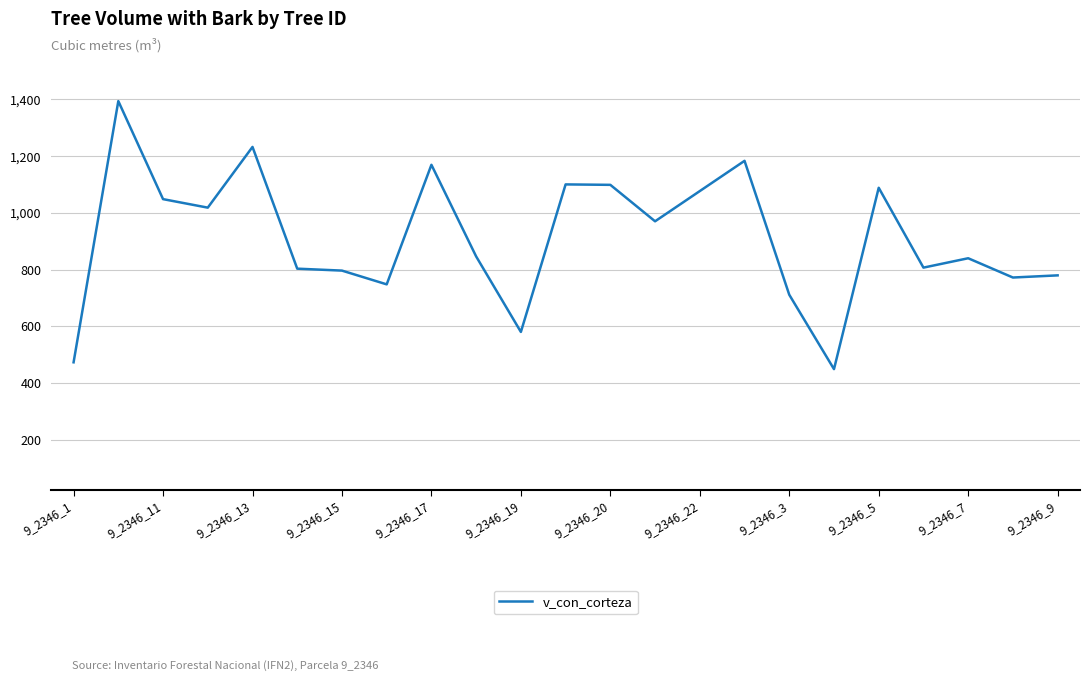

What is the minimum value shown in the chart?

449.1